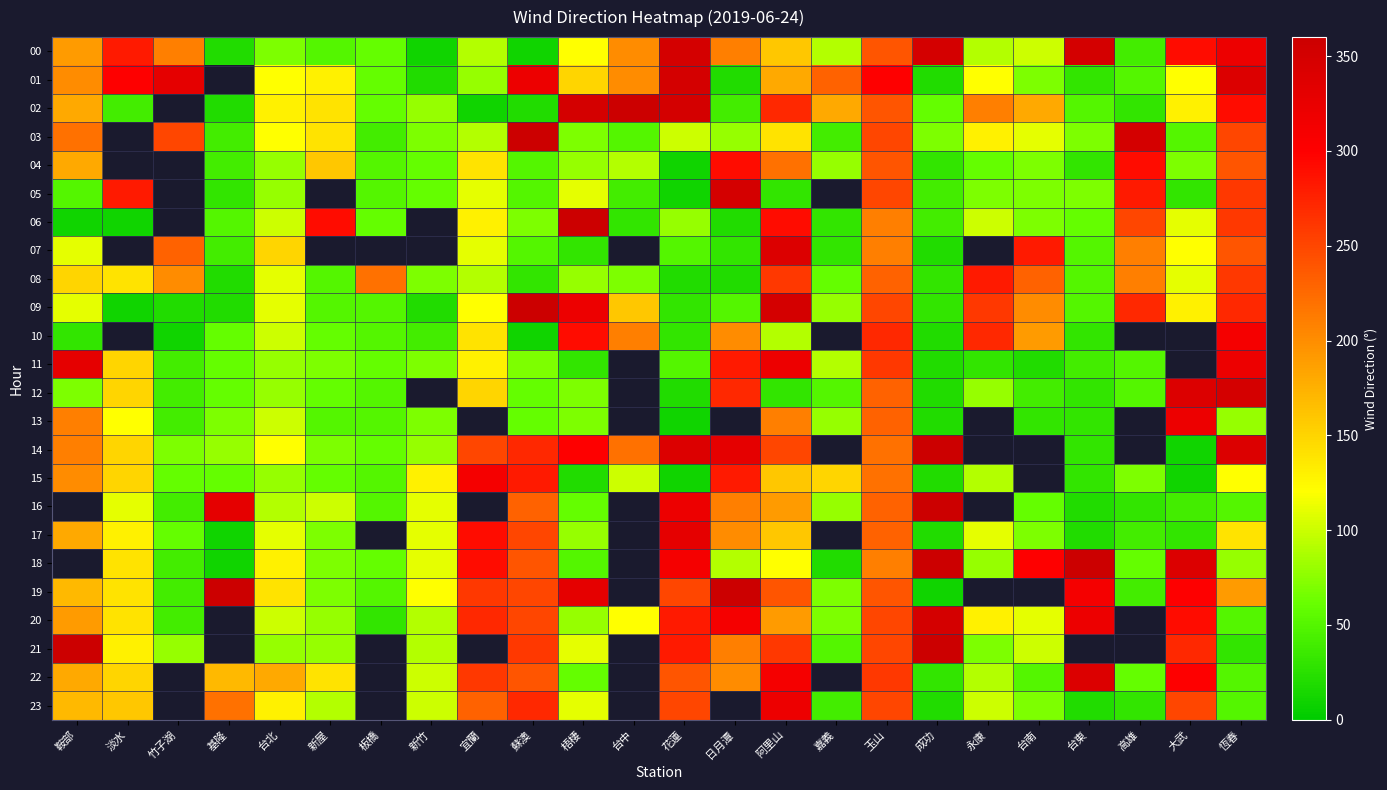

What is the smallest value displayed?

10.0